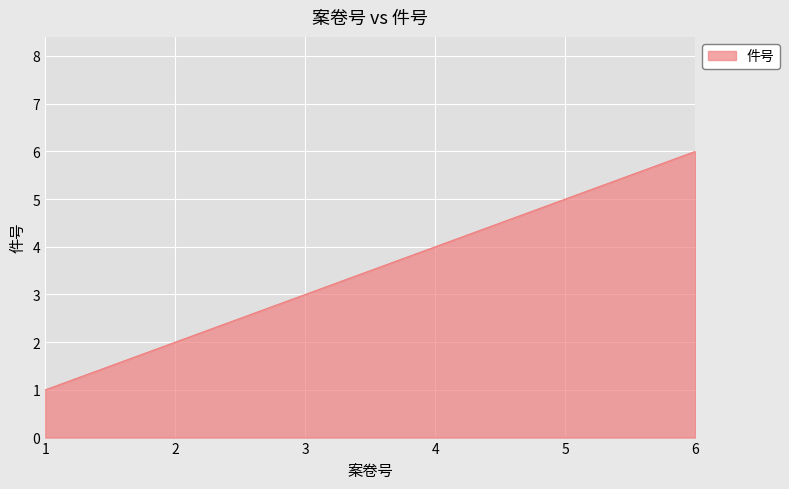

Which category has the lowest value across all series?

1